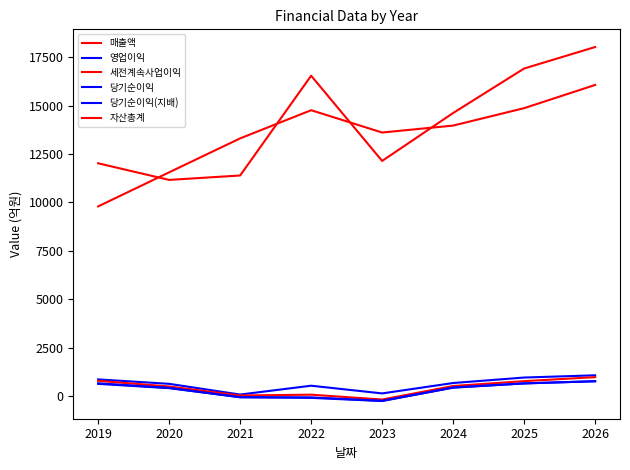

How many lines are shown in the chart?

6